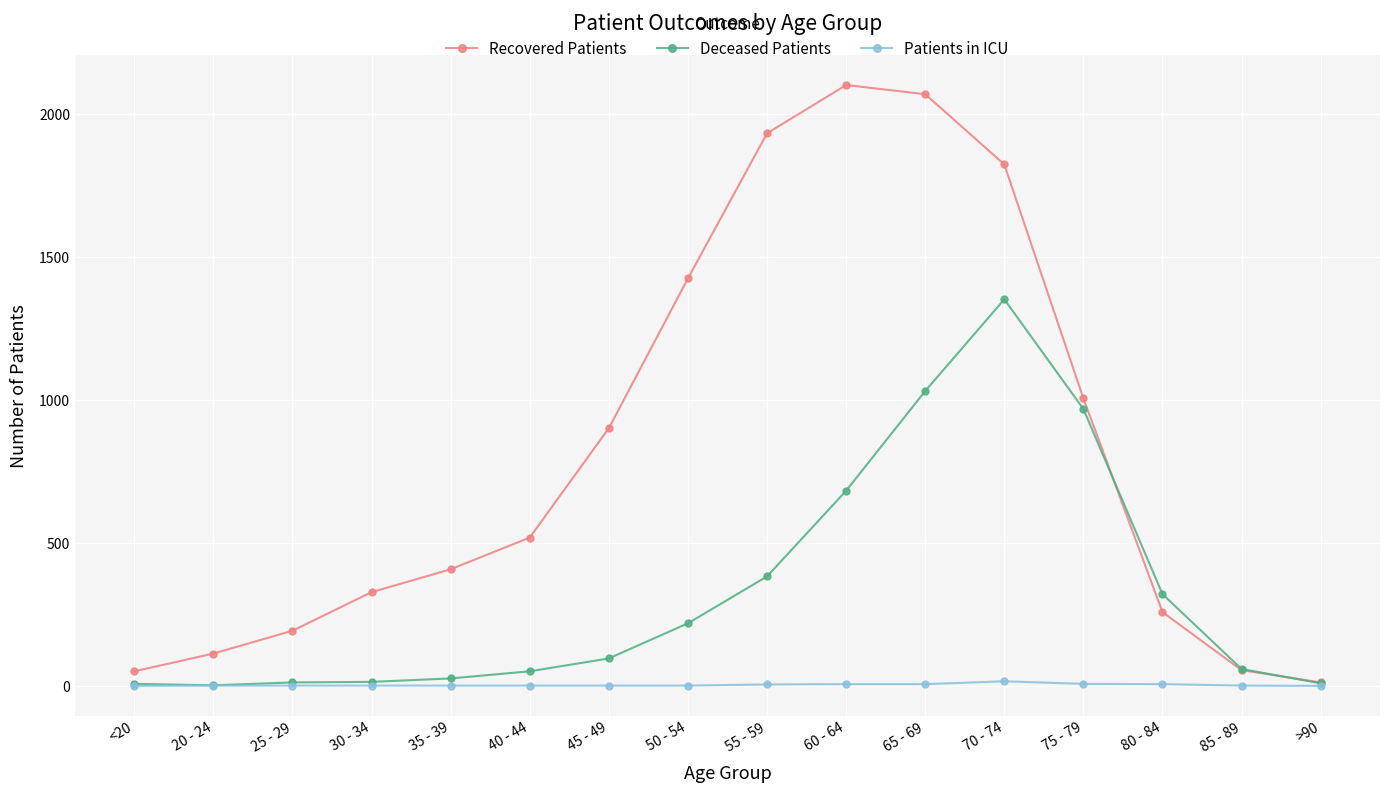

What is the difference between the maximum and second lowest values in the Recovered Patients series?

2052